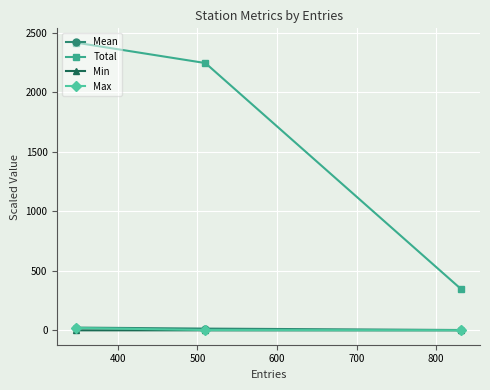

Which series has the largest total across all categories?

Total